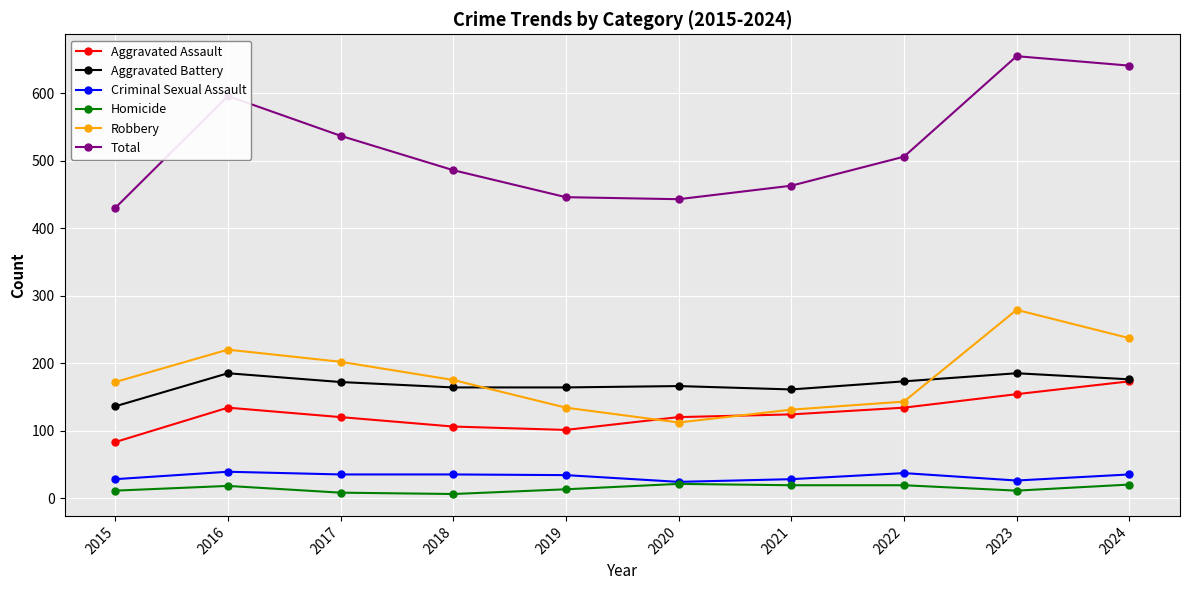

What is the difference between the Homicide values at 2024 and 2017?

12